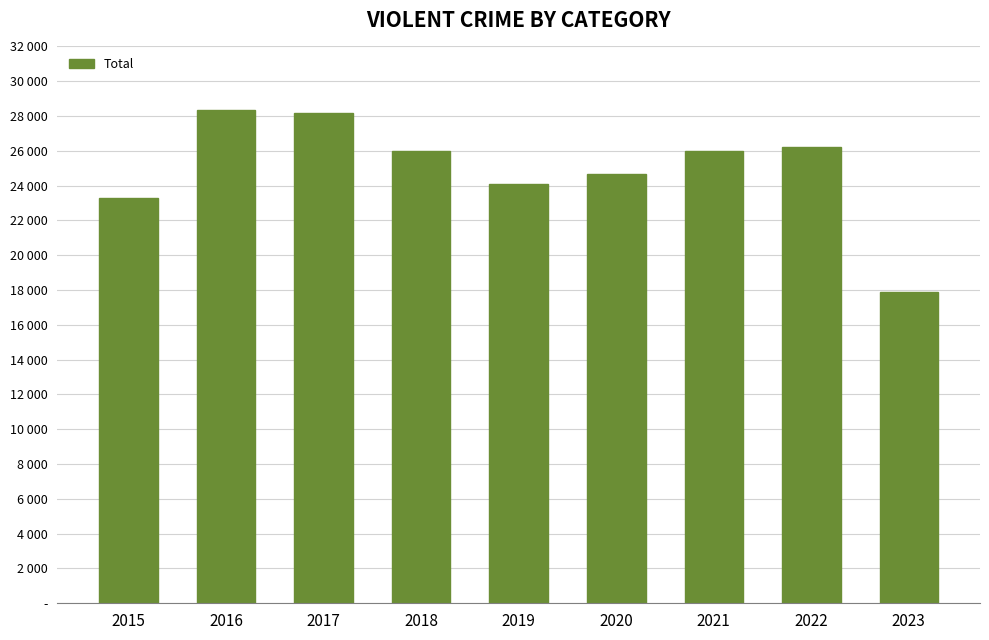

Rank the categories by value from highest to lowest.

2016, 2017, 2022, 2021, 2018, 2020, 2019, 2015, 2023